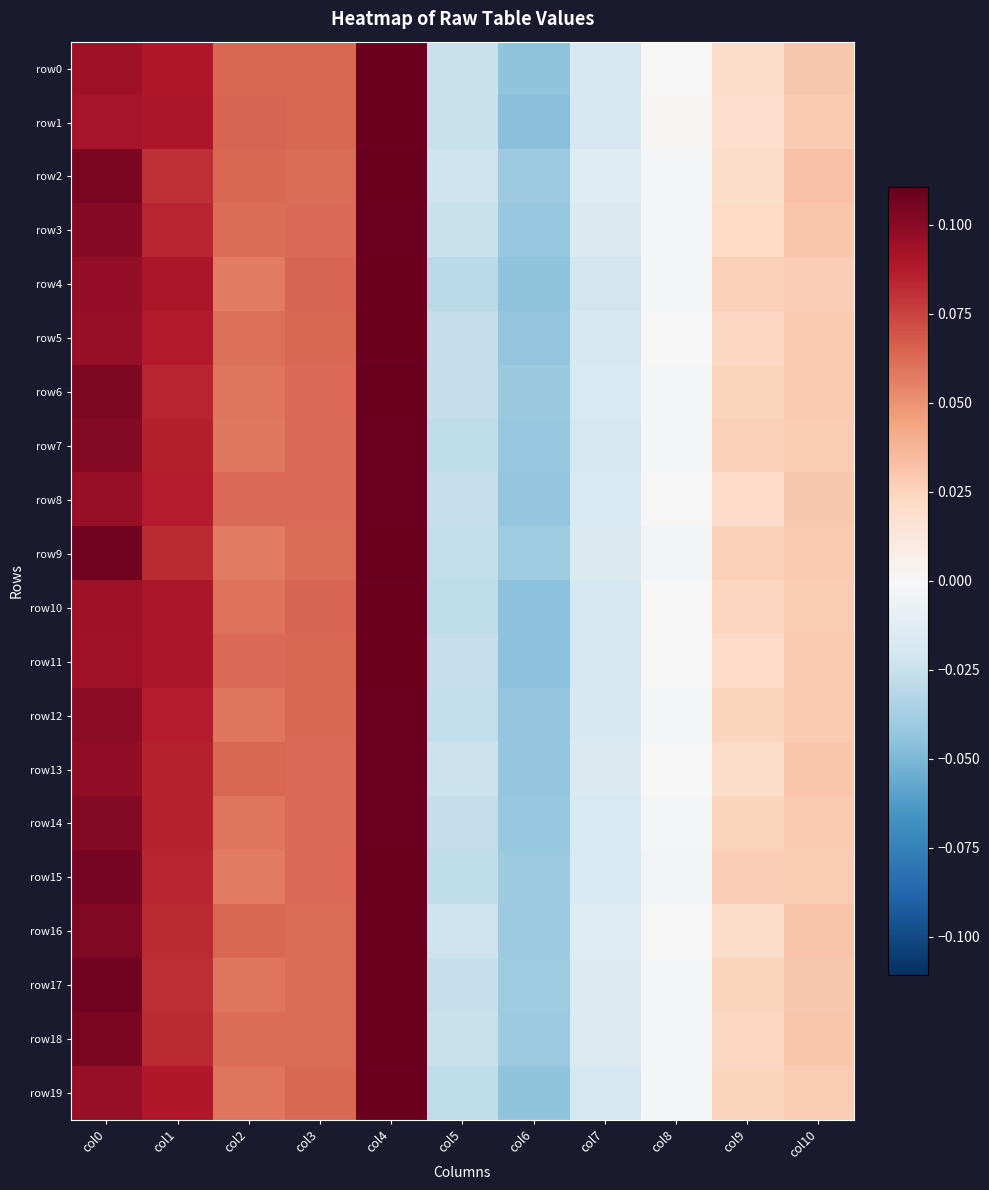

Between col7 and col0, which is larger?

col0